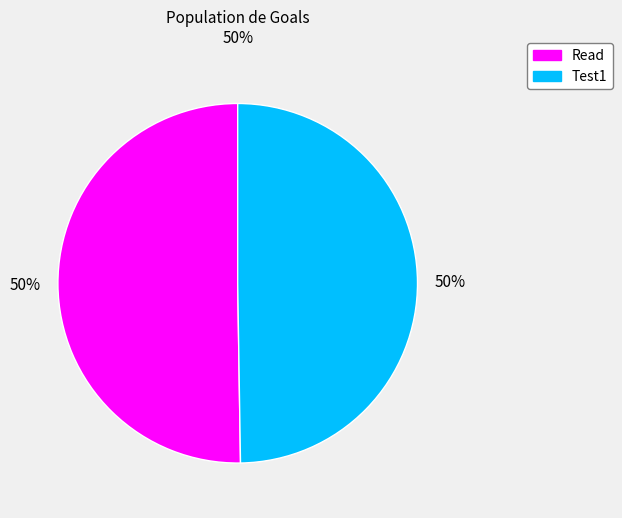

To the nearest percent, what is the combined percentage of Read and Test1?

100%